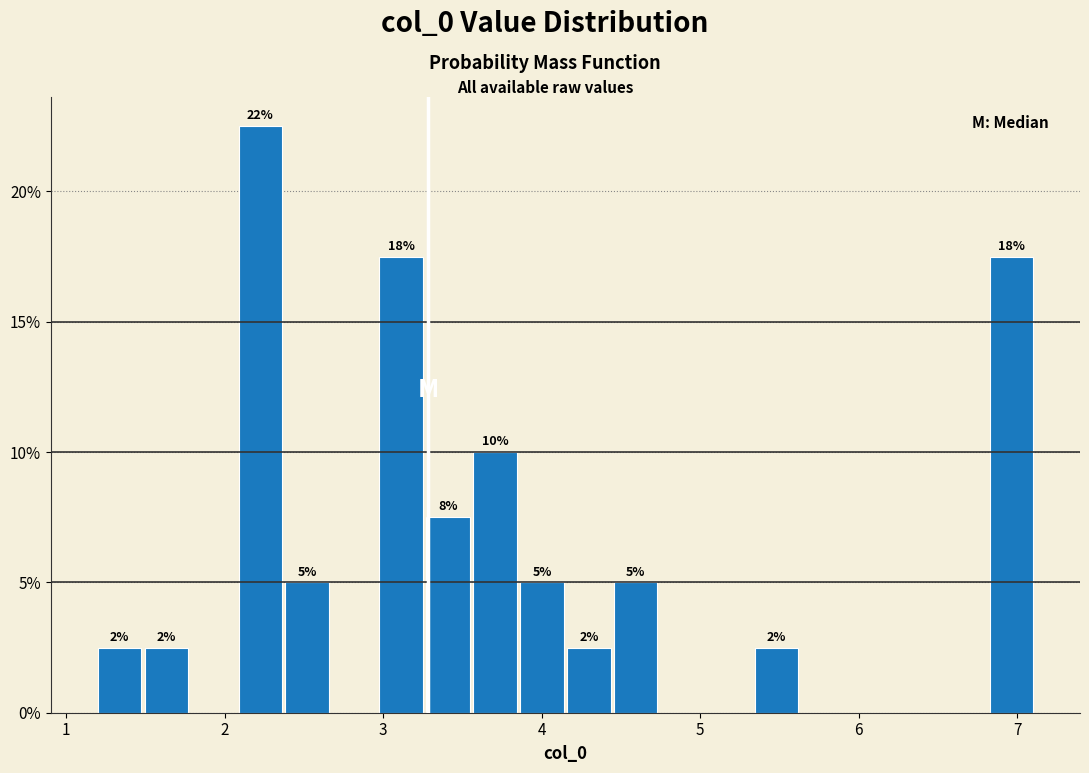

Read against the x-axis, roughly where is the centre of the tallest bar?

2.2